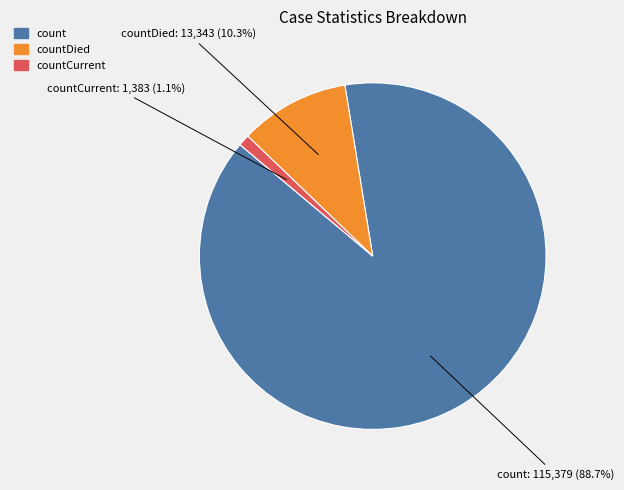

Is there a majority slice in this chart?

Yes